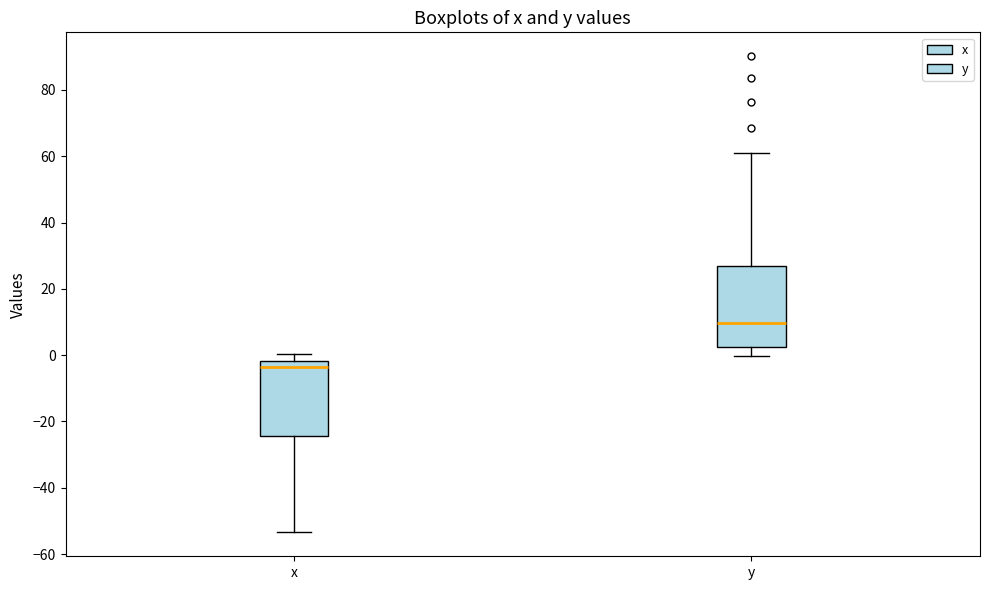

Reading left to right, read every box against the y-axis: the position of its median line, the range the box covers, and the ends of its whiskers. The values are not printed on the chart, so give them approximately, as read against the axis.

x: median -4, box -24 to -2, whiskers -54 to 0
y: median 10, box 2 to 26, whiskers 0 to 62